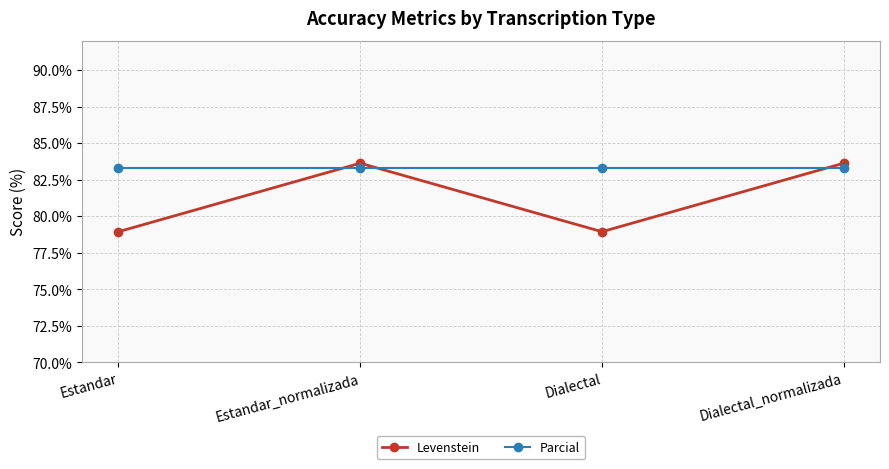

Which series changed the most between Estandar and Dialectal_normalizada?

Levenstein